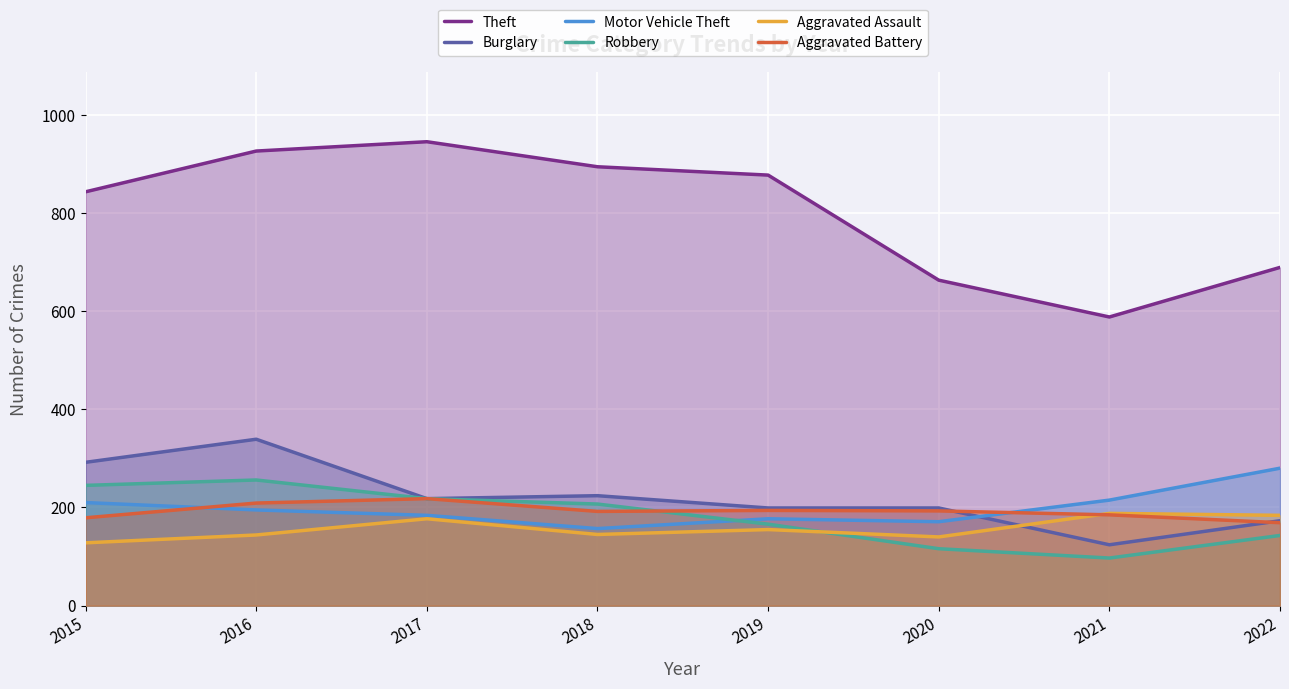

True or false: Burglary and Aggravated Battery cross at least once.

True